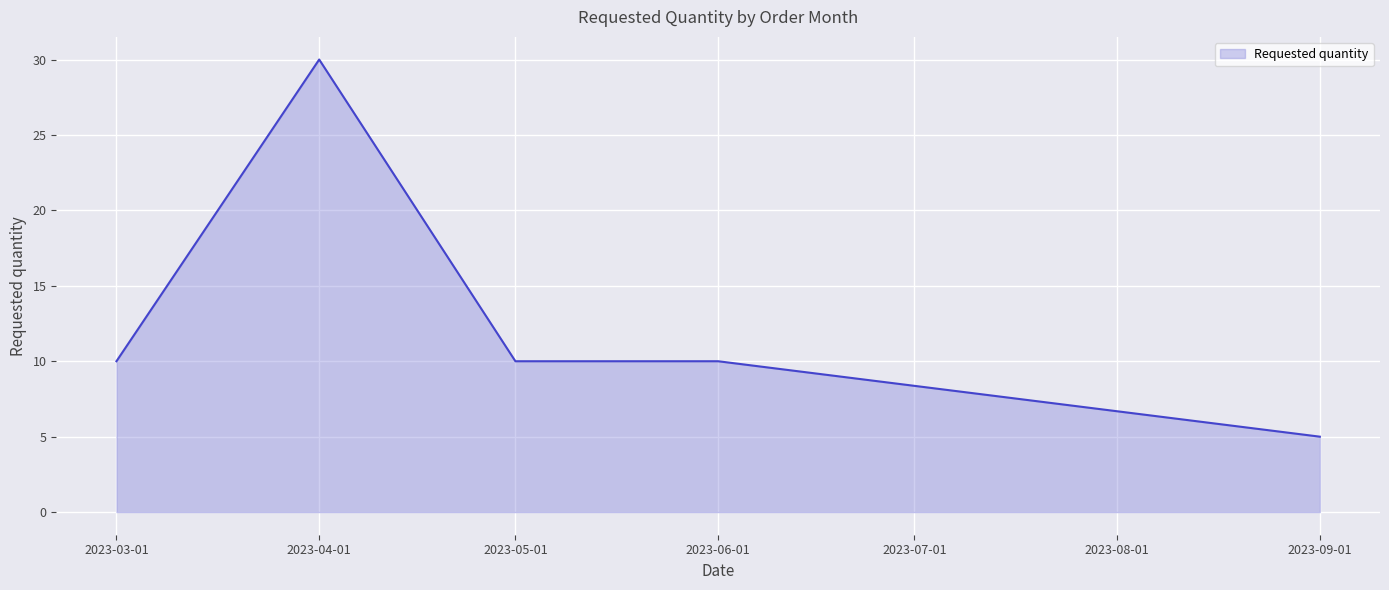

What is the approximate value at 2023-06-01?

10